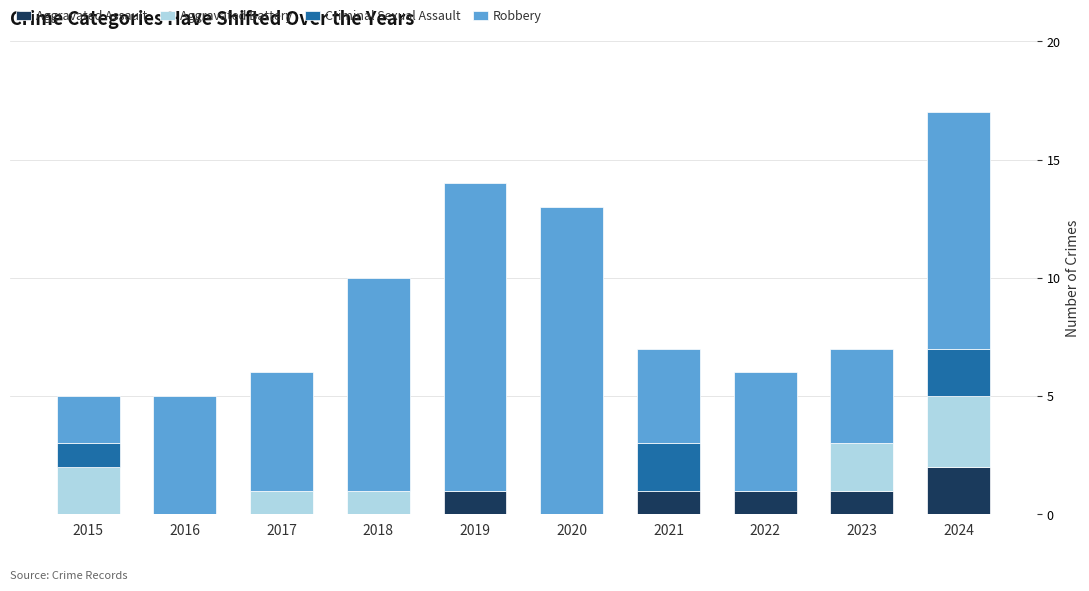

What is the sum of all Aggravated Assault values?

6